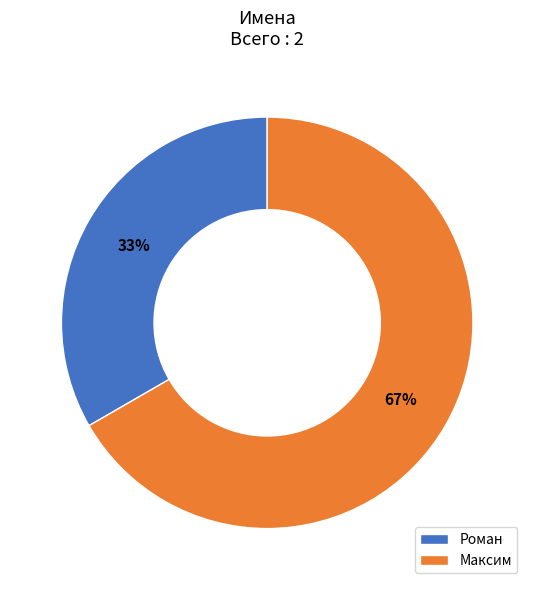

To the nearest percent, what portion does Максим represent?

67%